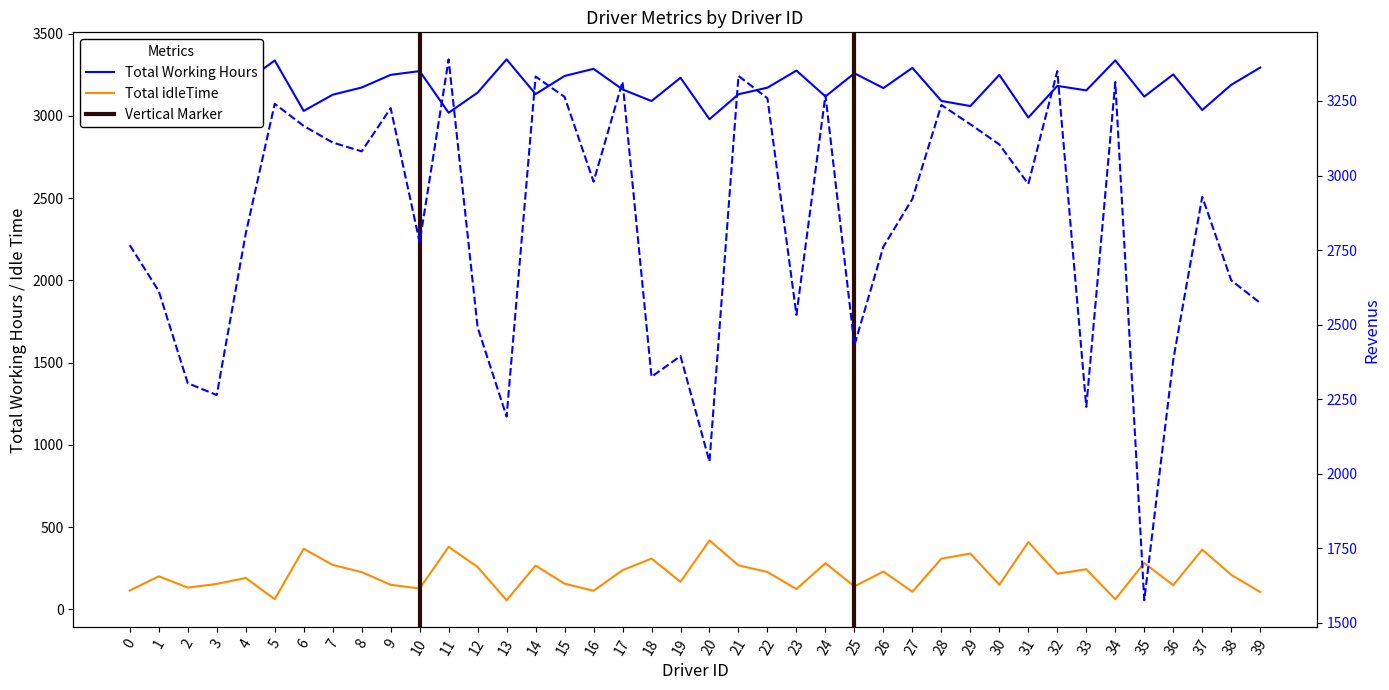

What is the approximate value of Total idleTime at 2?

132.8